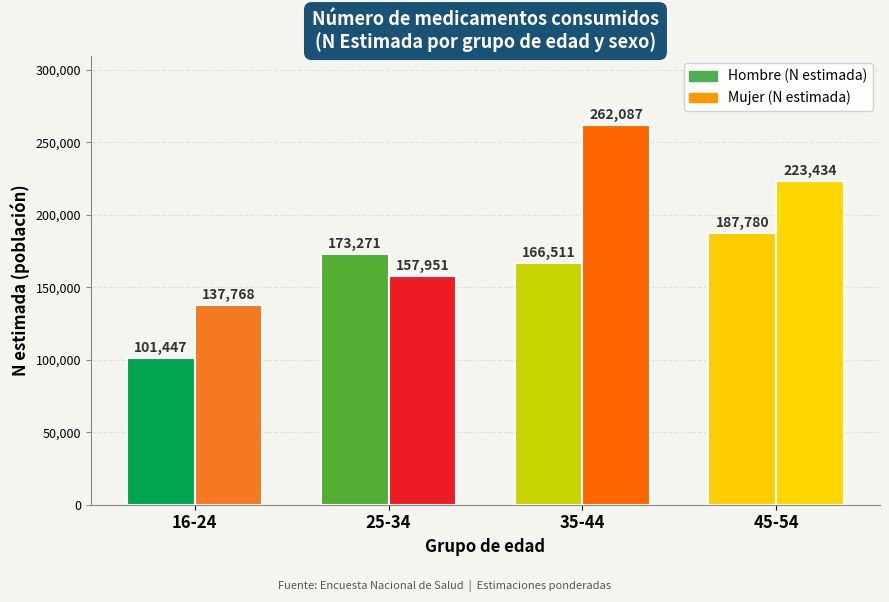

Count the number of categories in the chart.

4